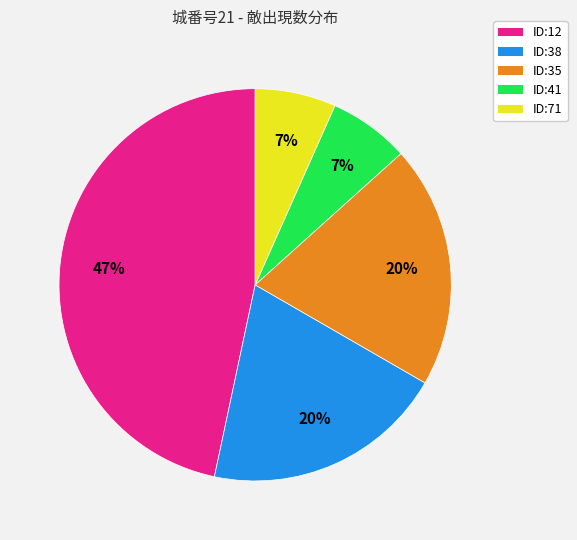

Which slice is the largest?

ID:12